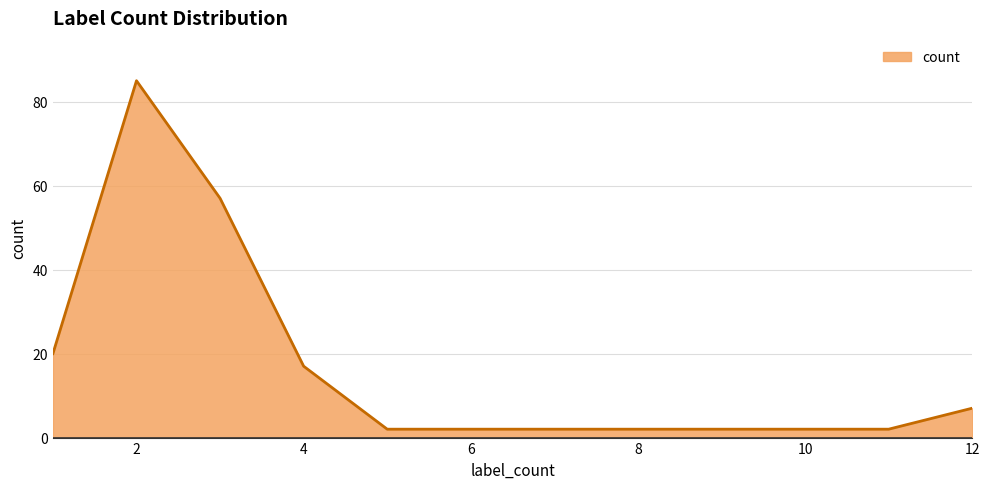

What is the difference between the maximum and minimum values?

83